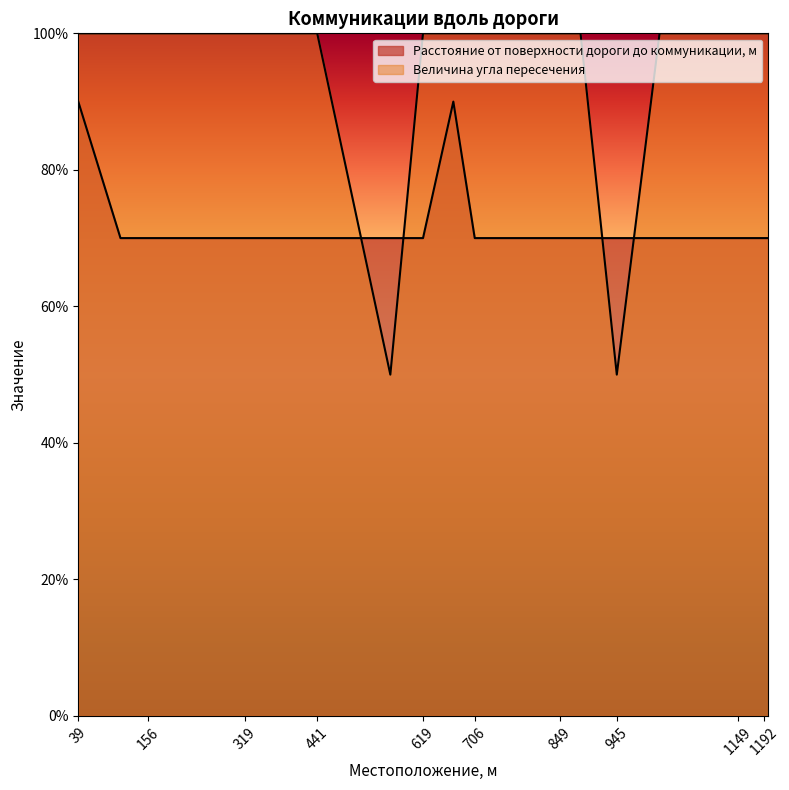

Does the chart display data point markers on the line(s)?

No